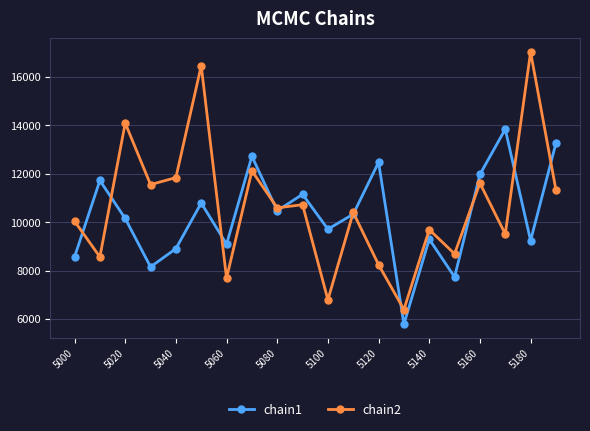

Rank the series by their average value, from lowest to highest.

chain1, chain2